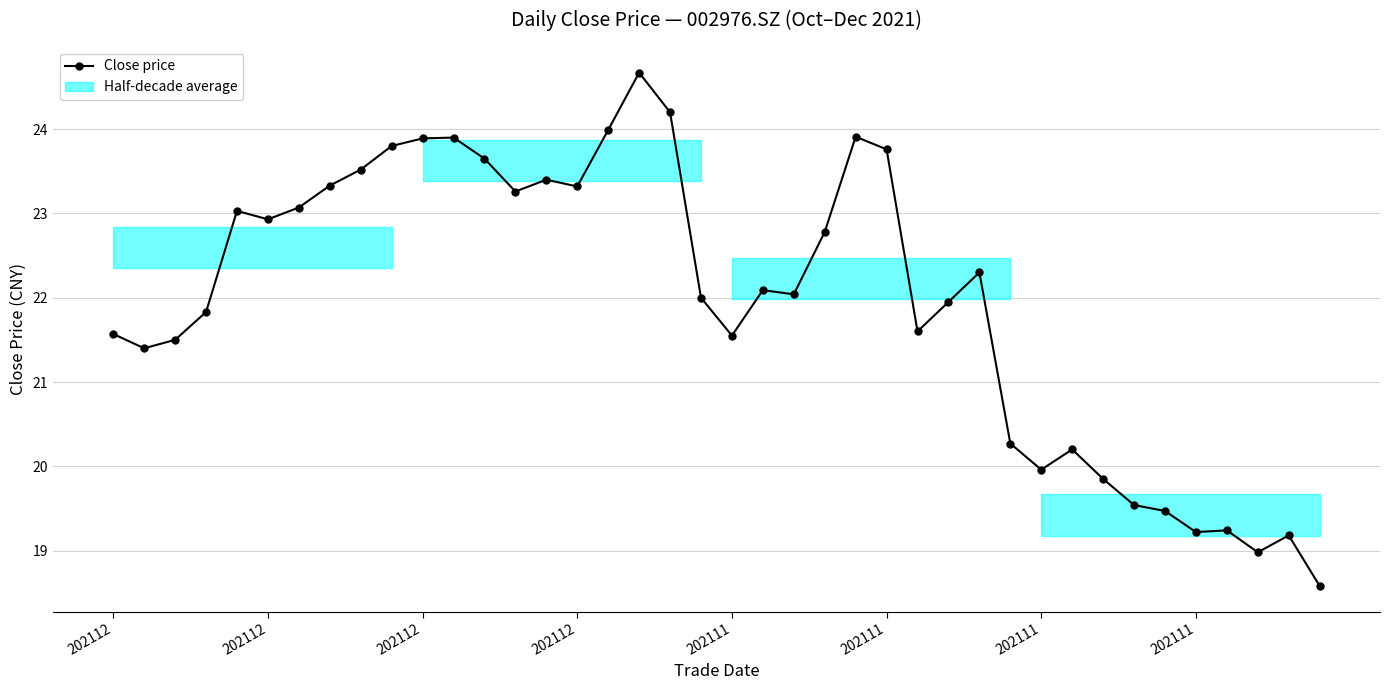

What is the difference between the second highest and minimum values?

5.6